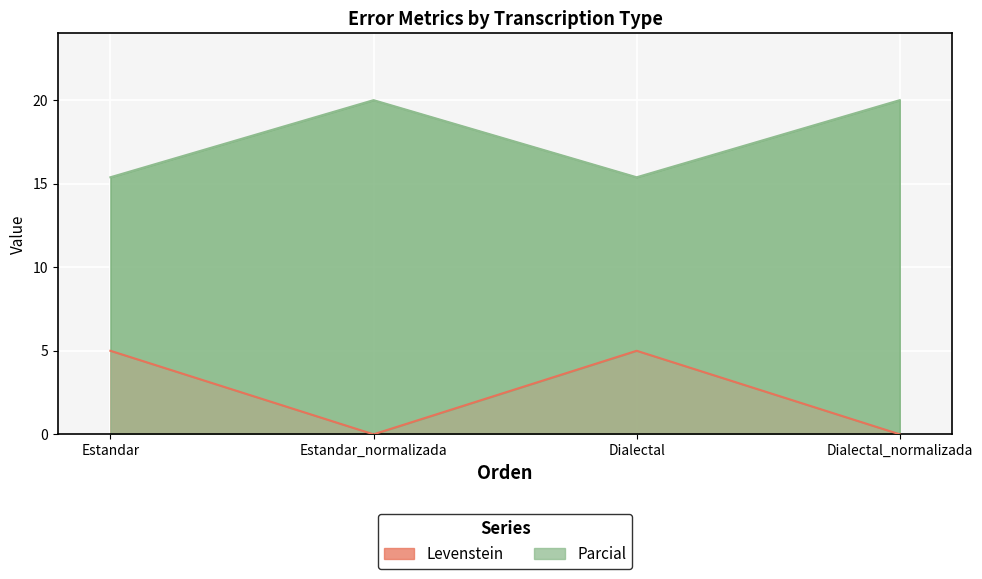

At Dialectal, list the series in order from largest to smallest.

Parcial, Levenstein